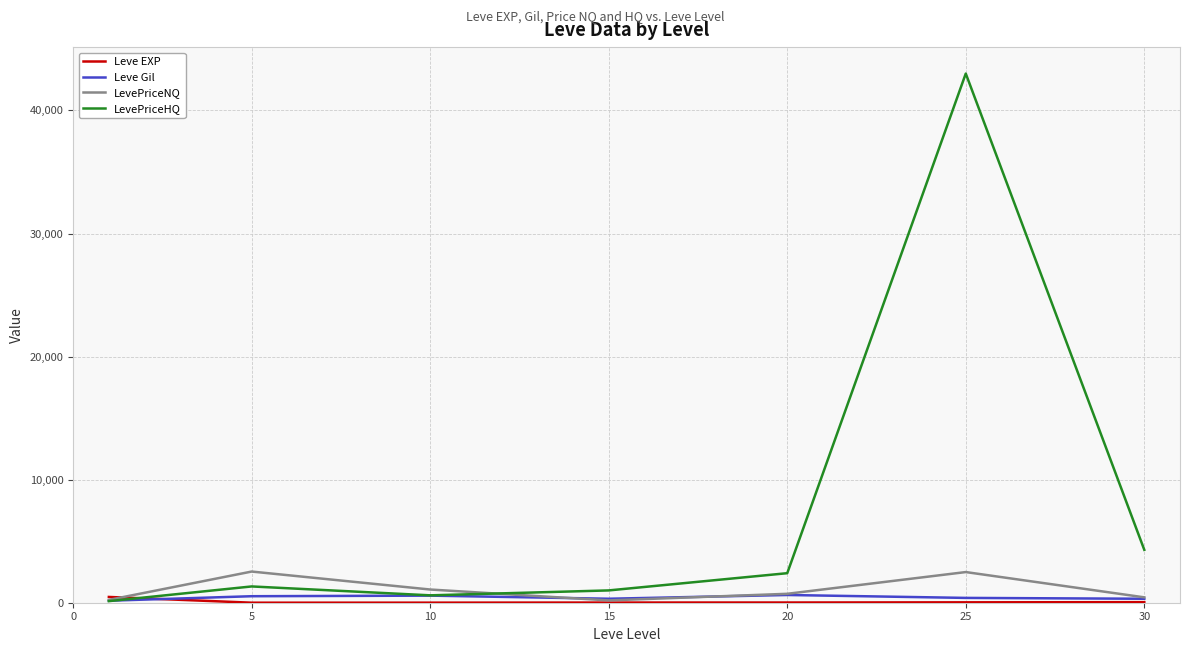

Which series has the largest total across all categories?

LevePriceHQ